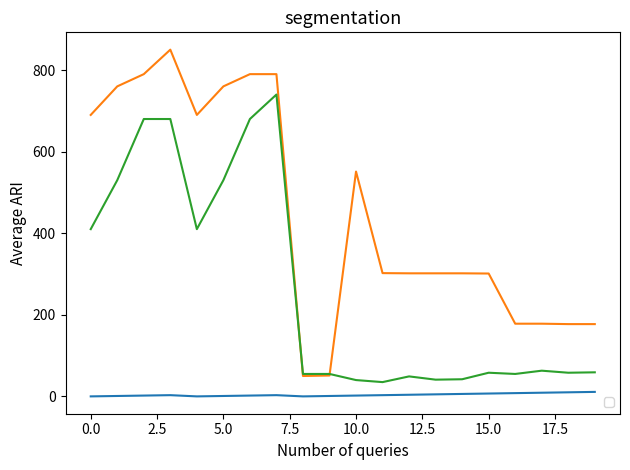

Is this an area chart (filled region under the line)?

No